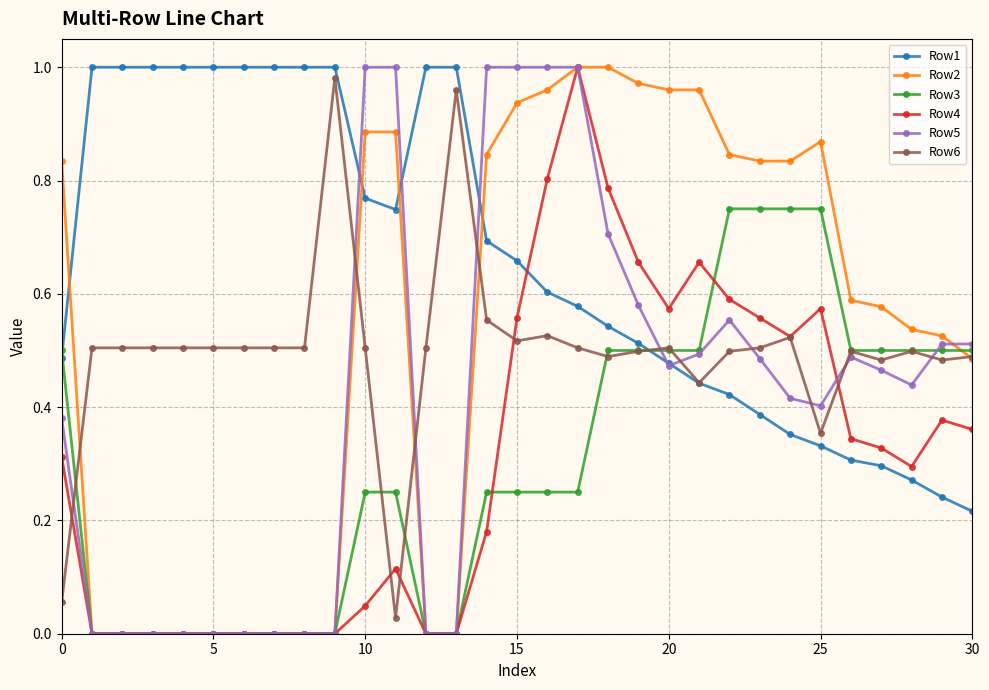

Which series has the largest total across all categories?

Row1